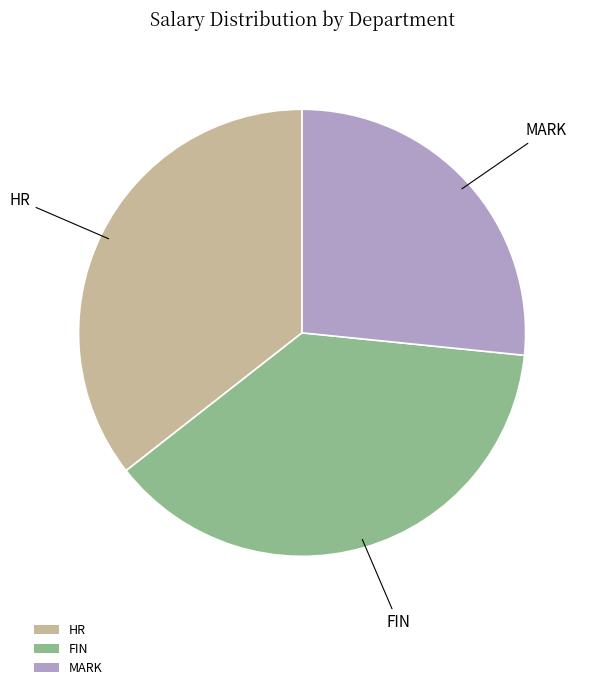

Between FIN and HR, which is larger?

FIN